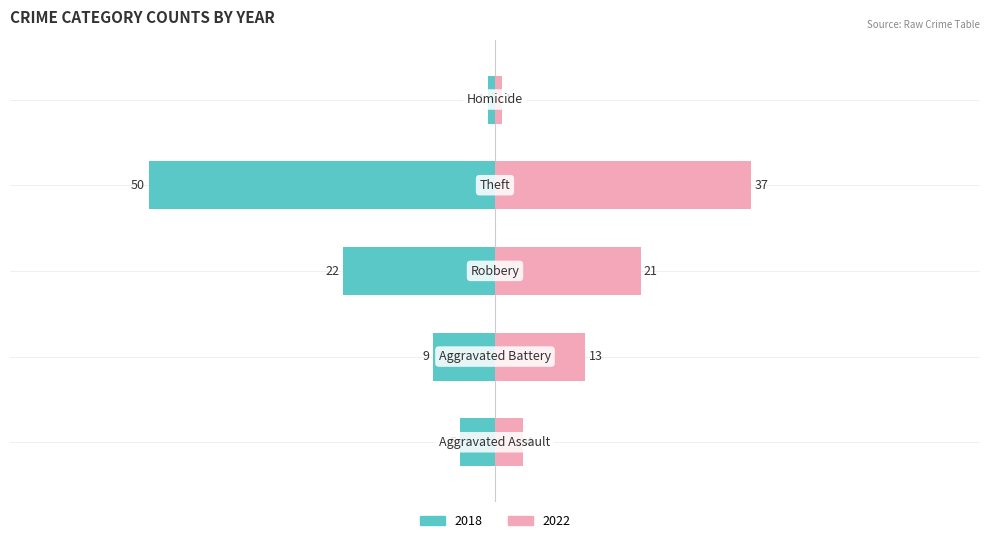

Reading left to right, transcribe all the data shown in this chart.

2018: -5	-9	-22	-50	-1
2022: 4	13	21	37	1